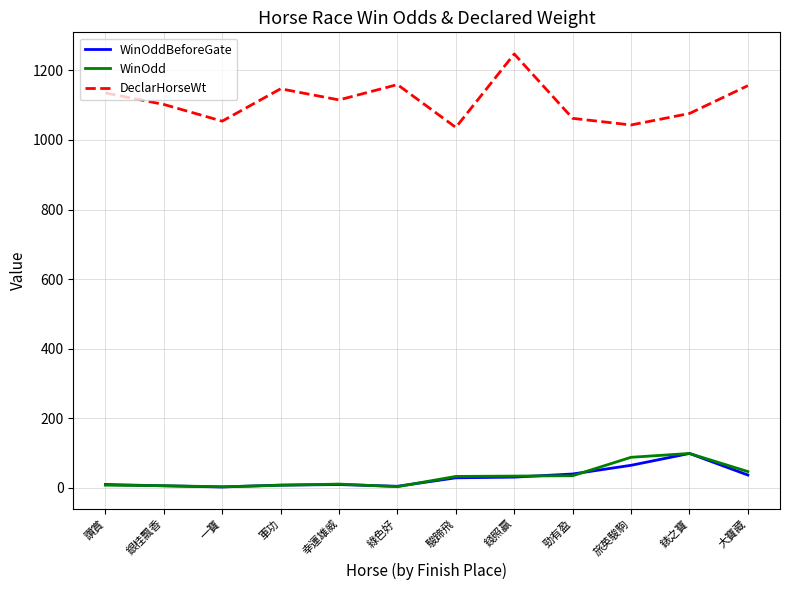

What is the highest value of the WinOdd series?

99.0